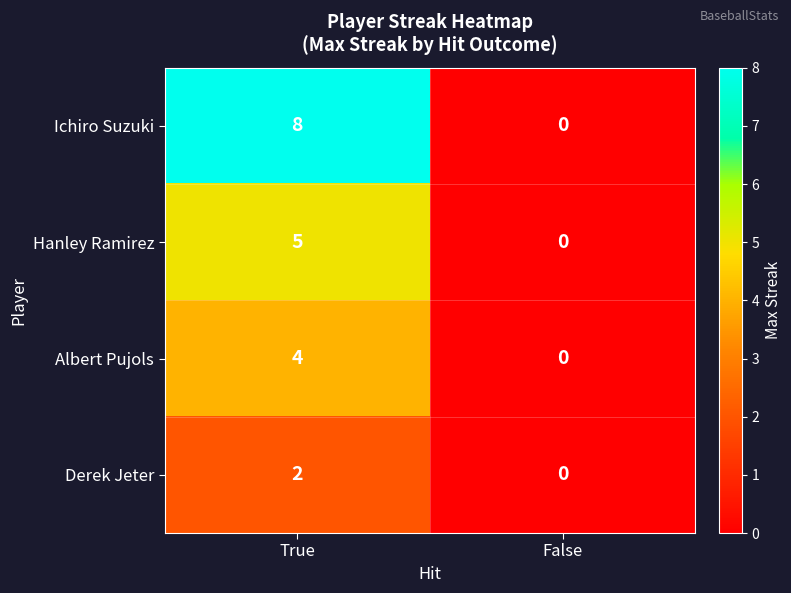

What value does the Albert Pujols series have at True?

4